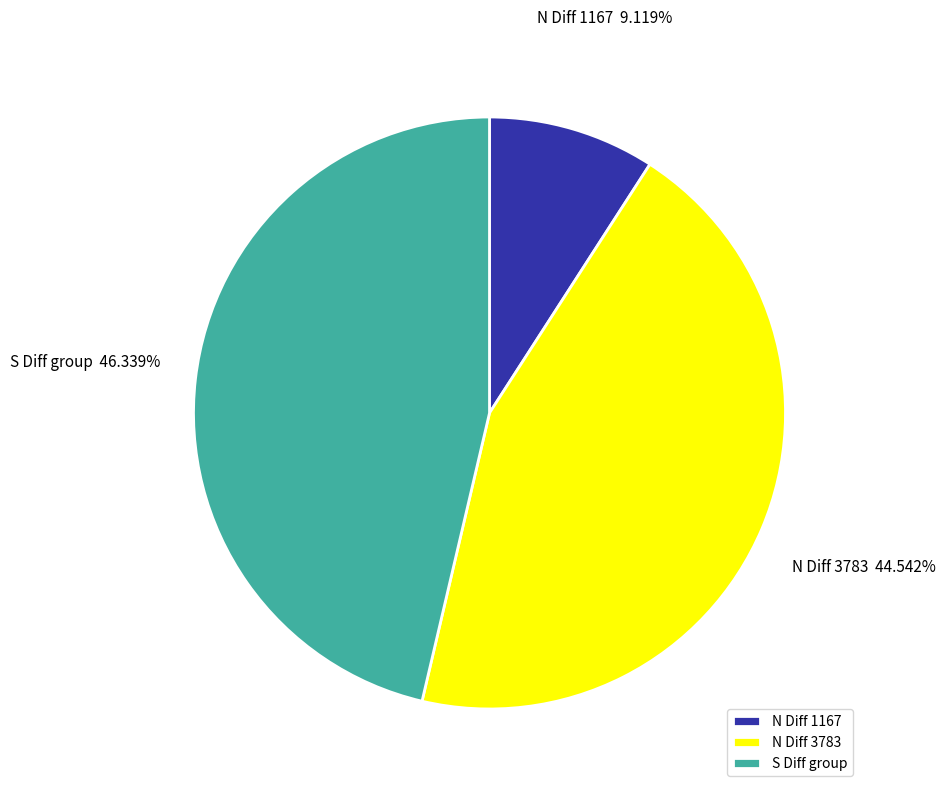

Count the number of slices in the pie.

3